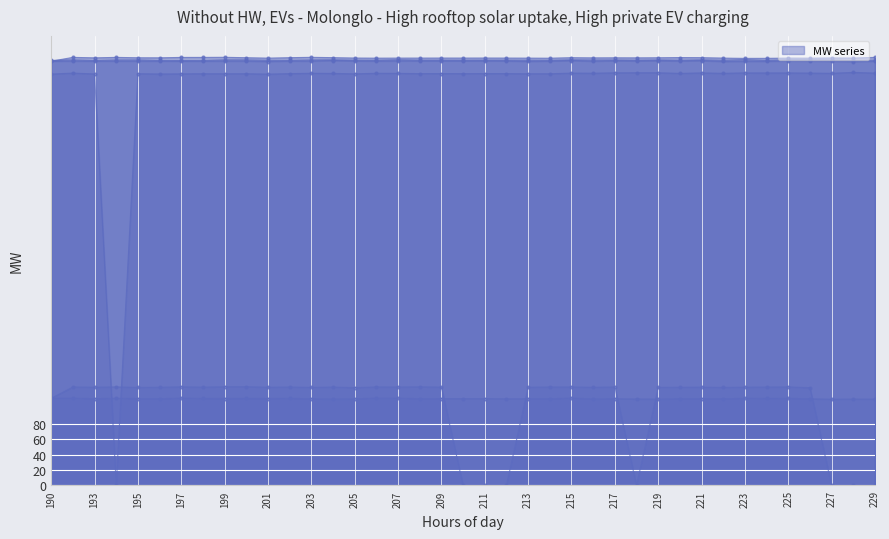

Rank the series at 211 from highest to lowest value.

col_14, col_30, col_8, col_26, col_9, col_10